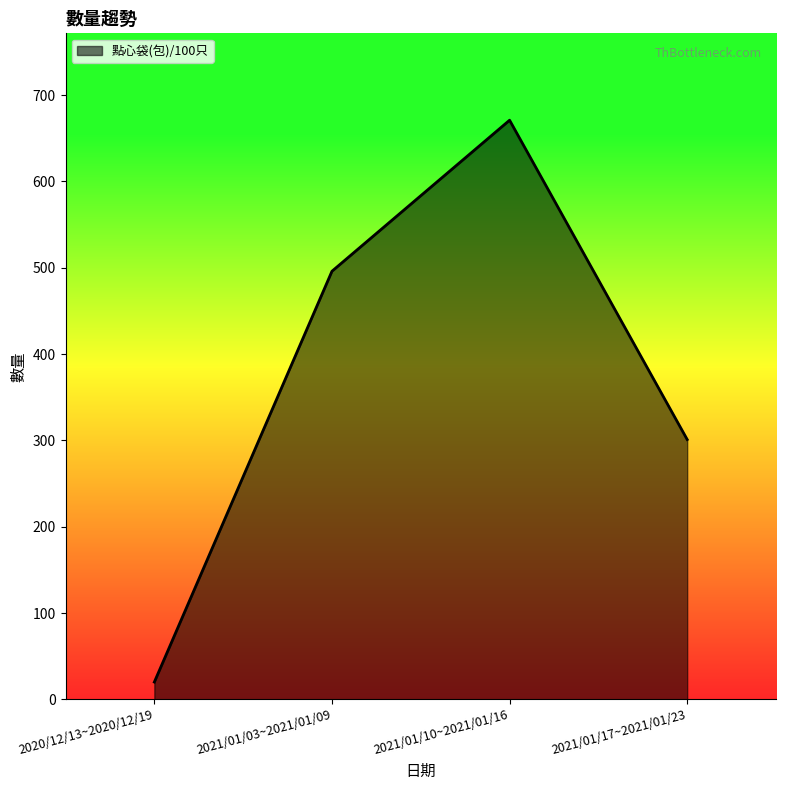

Does the chart display data point markers on the line(s)?

No